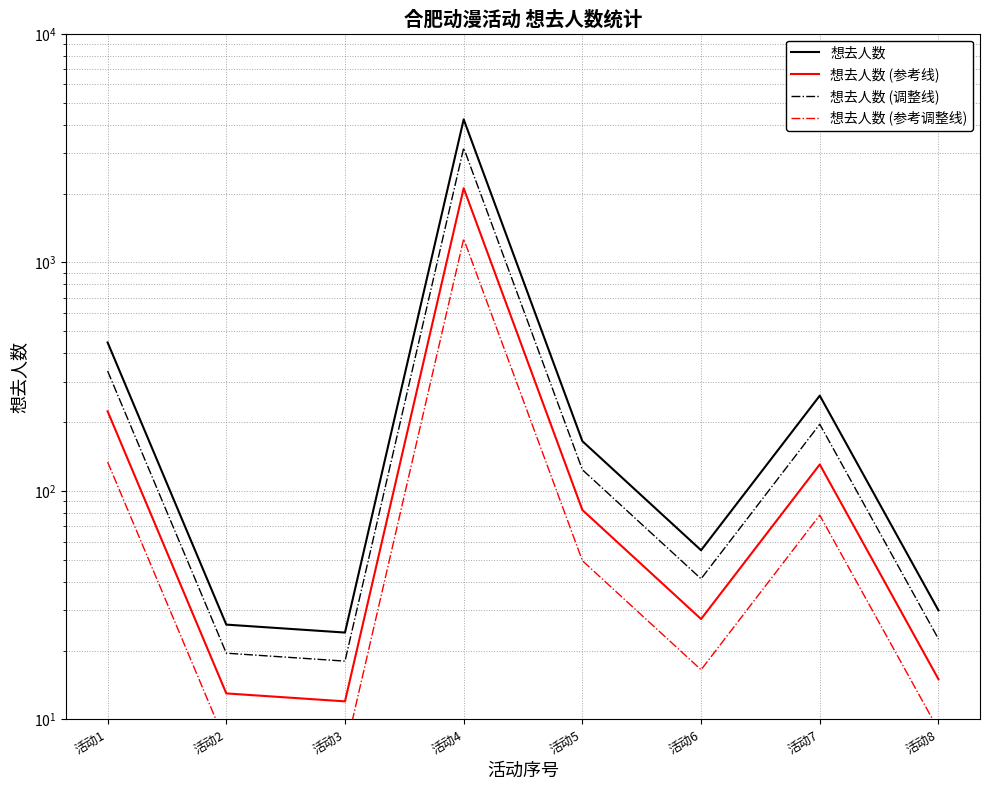

The 想去人数 (调整线) series shows 19.5 at 活动2. True or false?

True